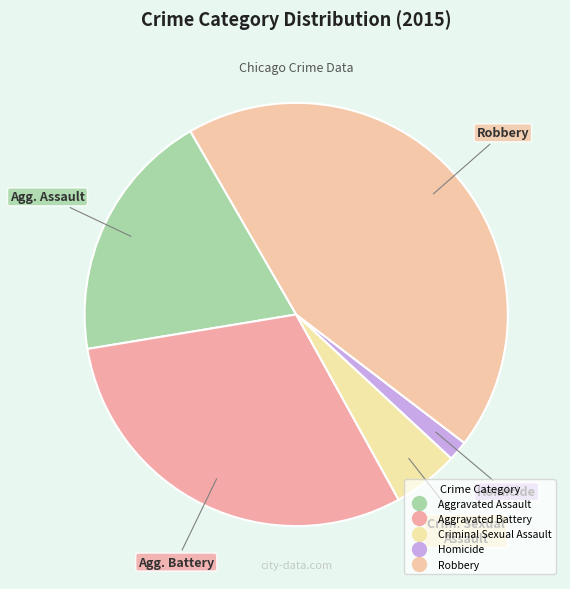

To the nearest percent, what is the difference between the largest and smallest slice percentages?

42%